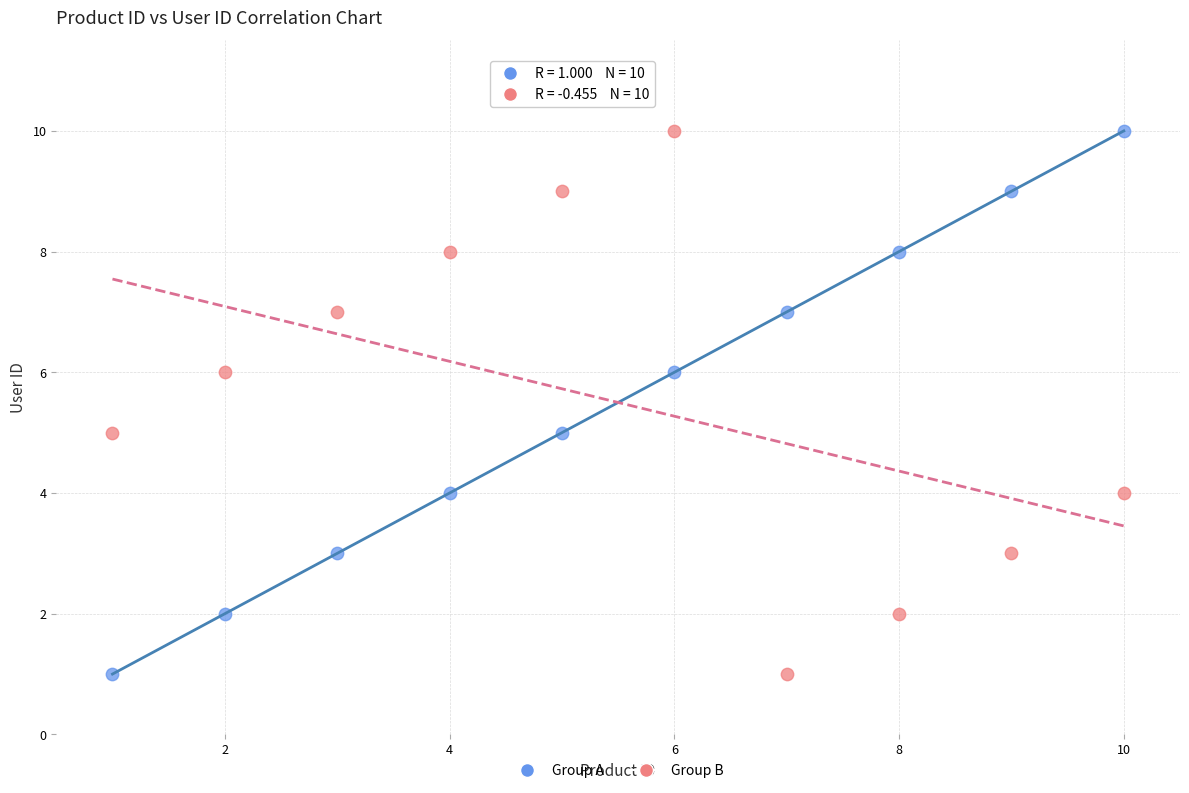

What are all the series names shown in the legend?

Group A, Group B